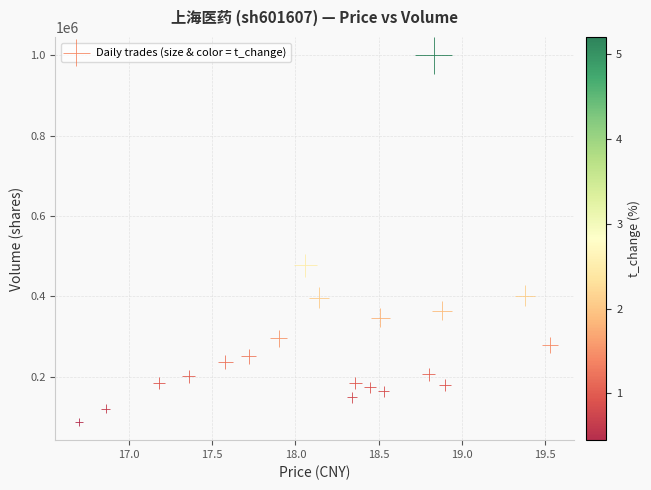

What is the range of Y values (max minus min)?

912986